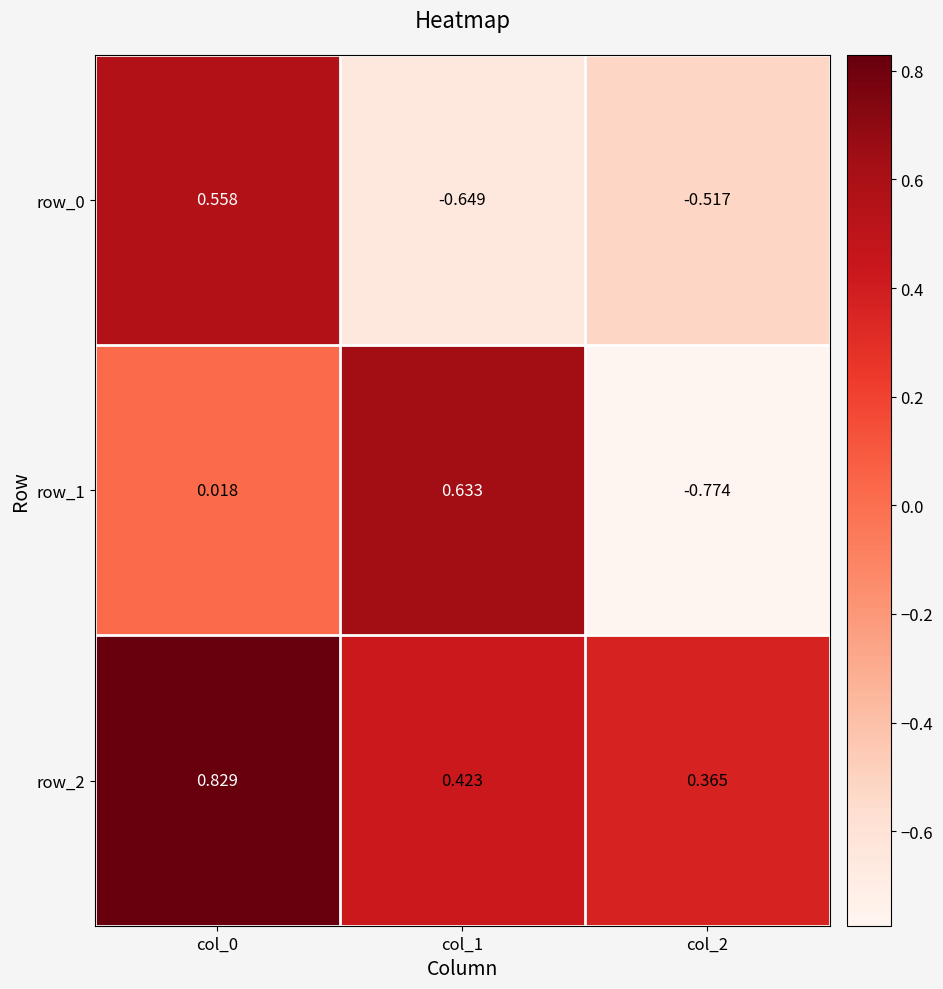

Is the value of row_0 at col_2 greater than the value of row_1 at col_1?

No